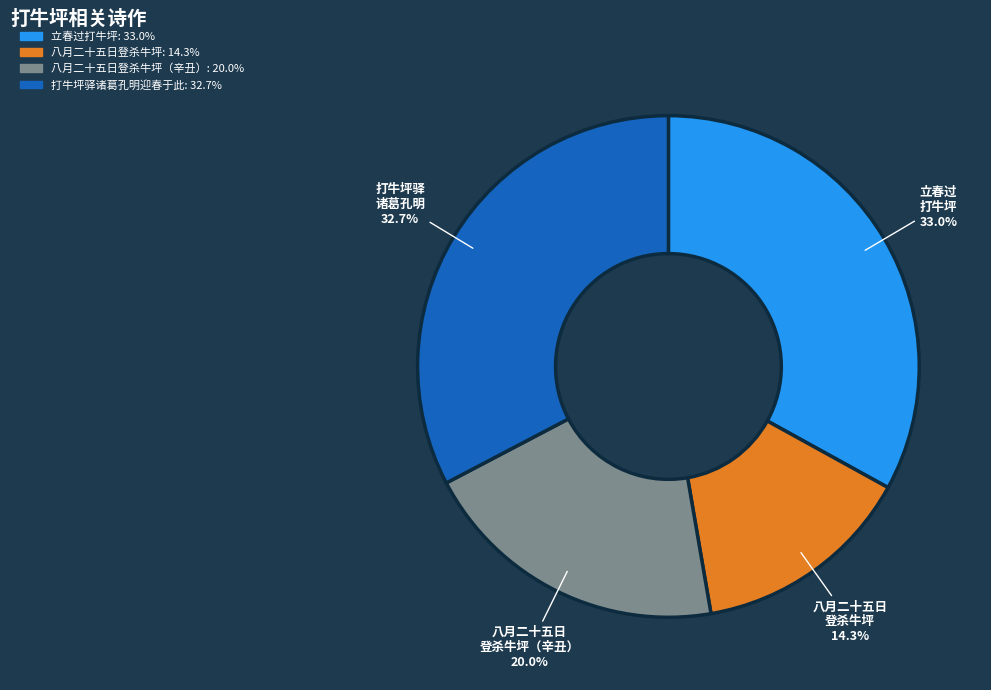

Does any single category account for the majority?

No